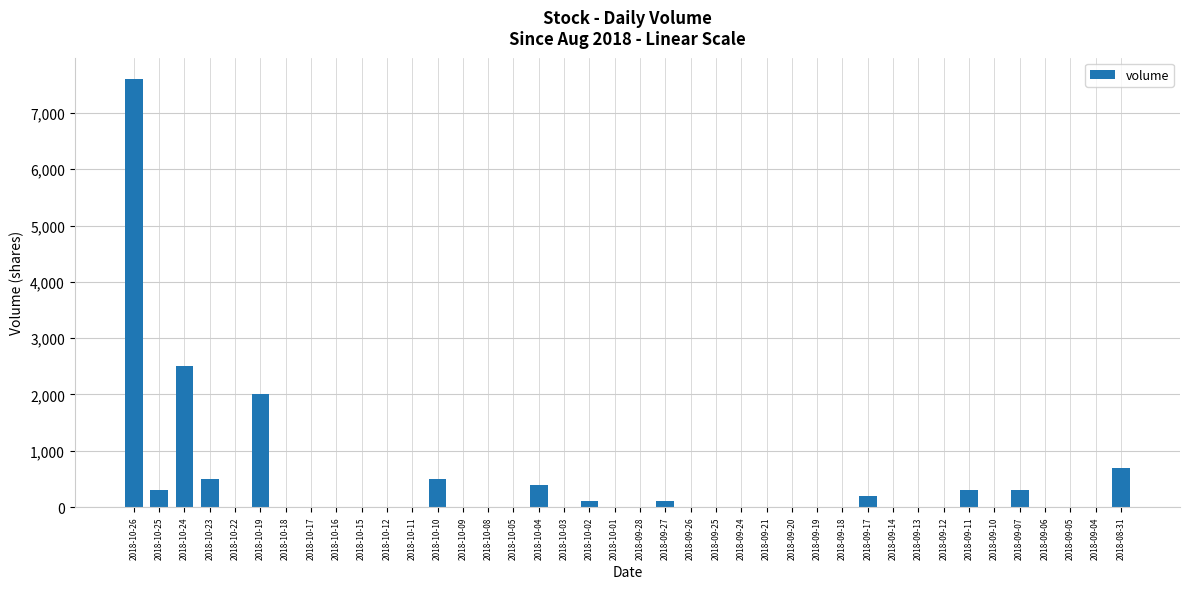

At which label is the value closest to 3800?

2018-10-24